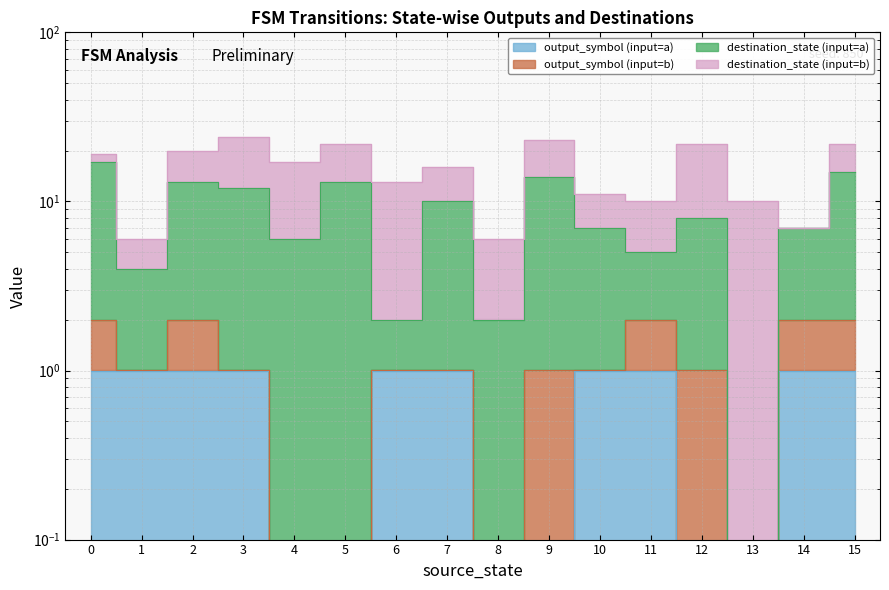

The value of destination_state (input=a) at 7 is 15.2. True or false?

False